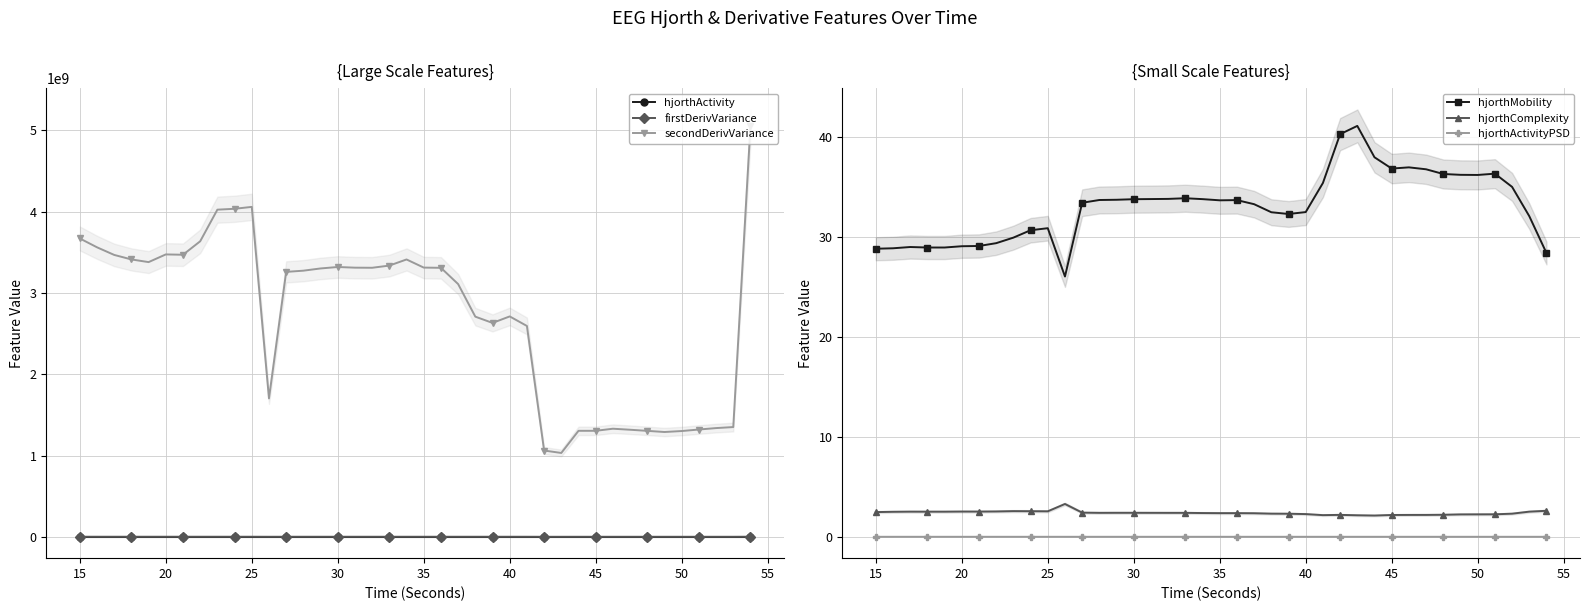

Is it true that hjorthMobility equals 33.8 at 30?

True